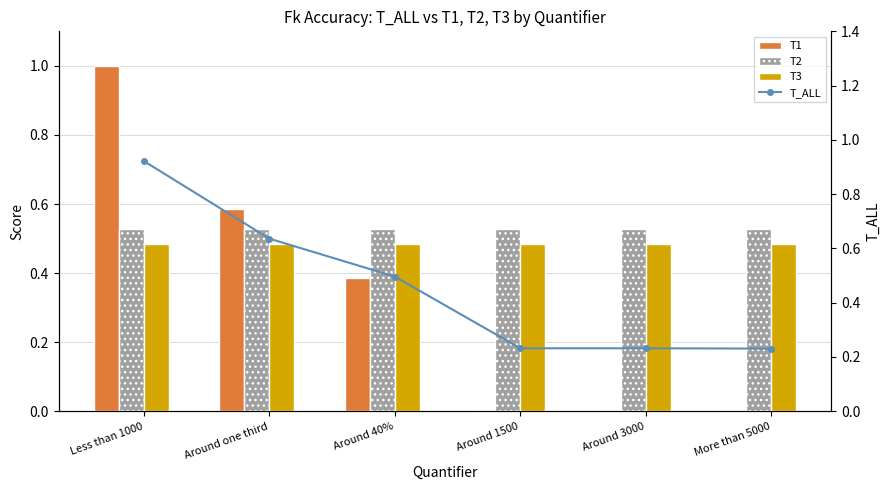

What is the sum of the T3 values at Around 40% and Around one third?

1.0